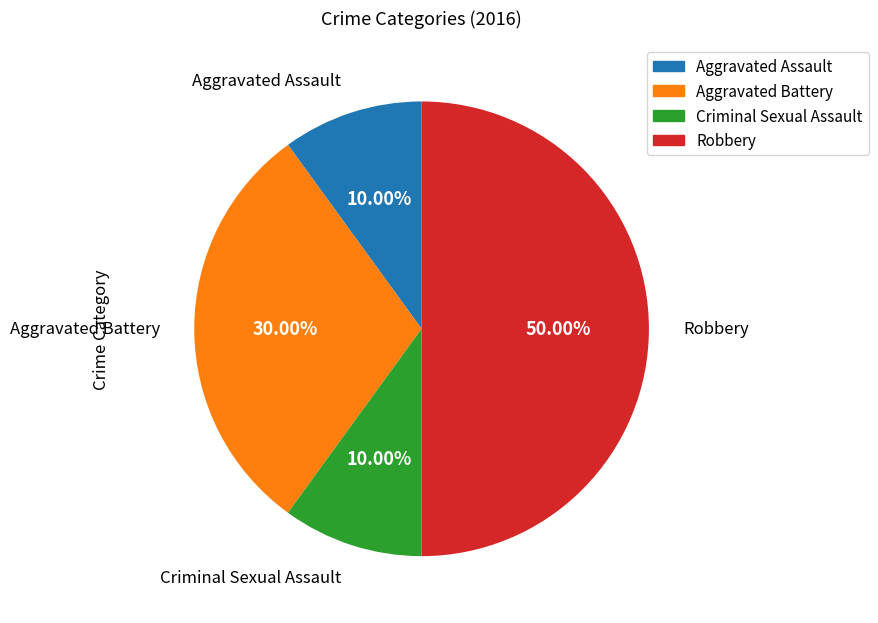

Is Aggravated Assault the majority of the pie?

No